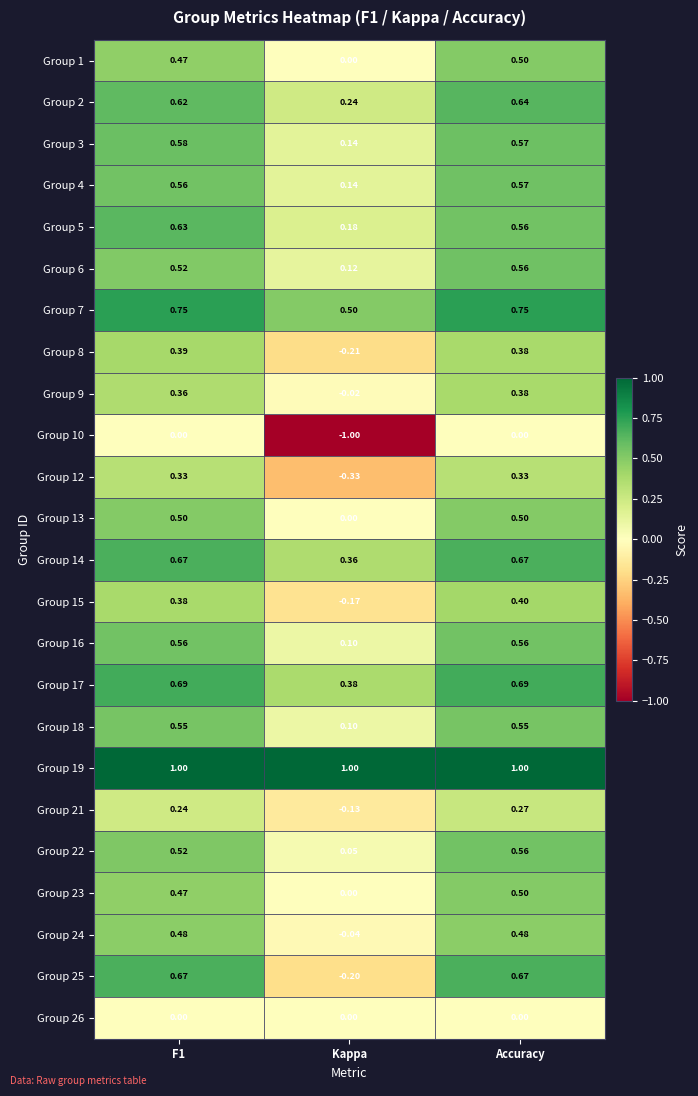

At which category does the chart reach its minimum across all series?

Kappa